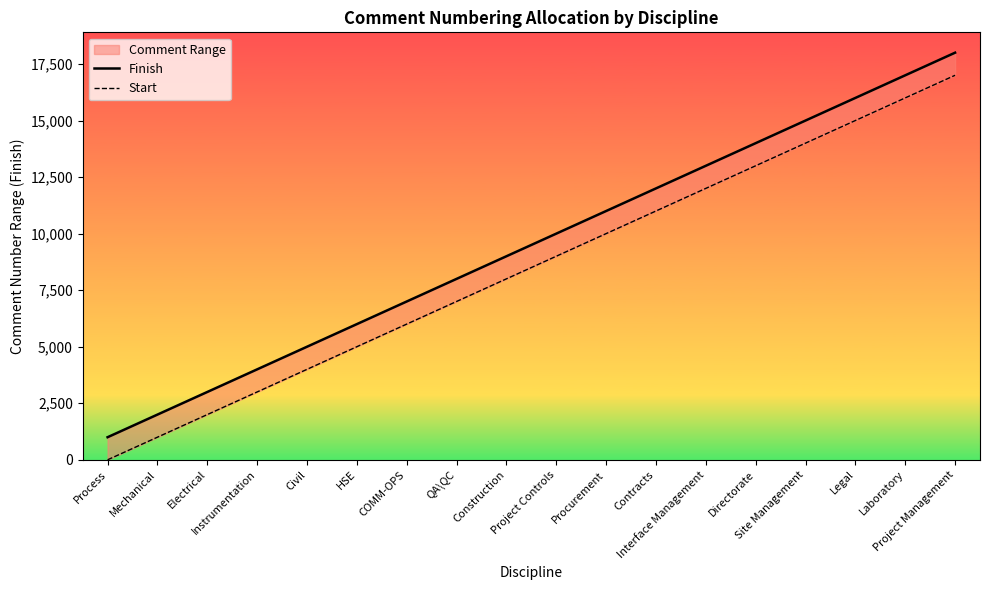

True or false: Start has a value of 5001 at HSE.

True